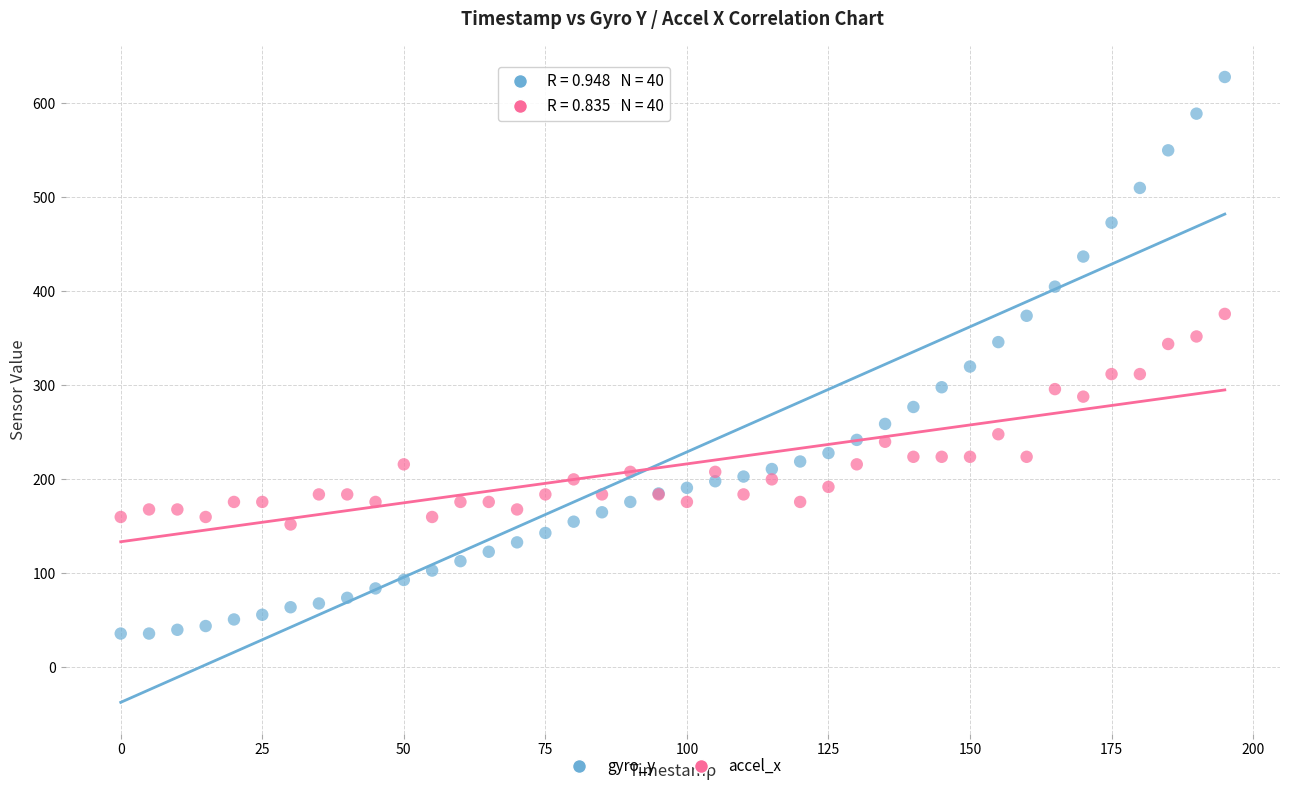

What is the X range (max minus min) for the scatter plot?

195